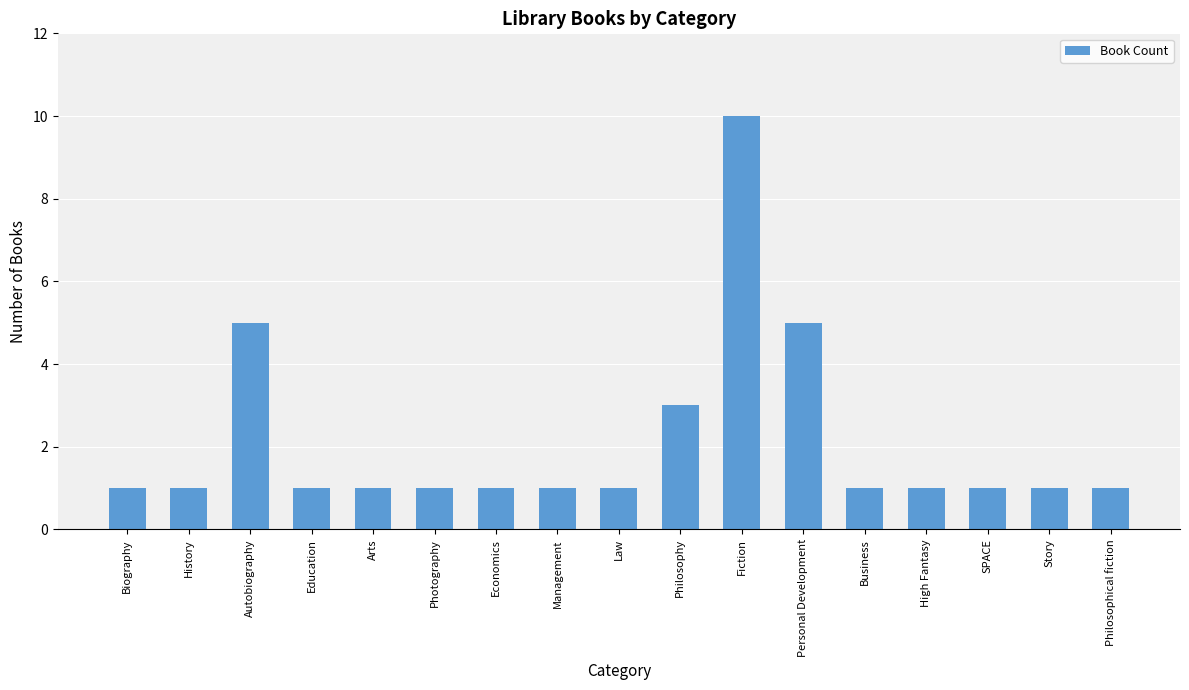

What is the difference between the second highest and minimum values?

4